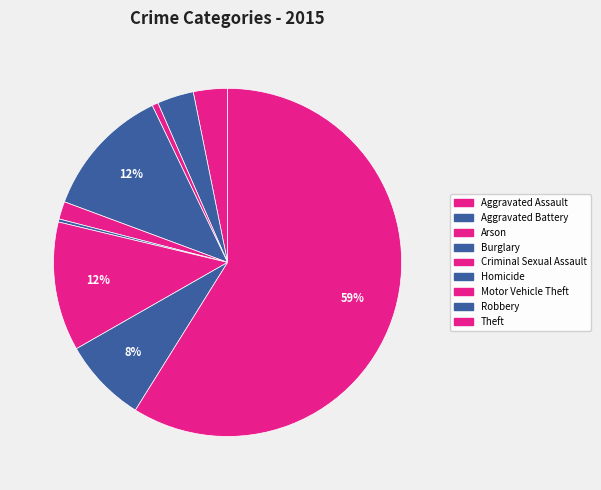

What percentage is the Arson slice, to the nearest percent?

1%